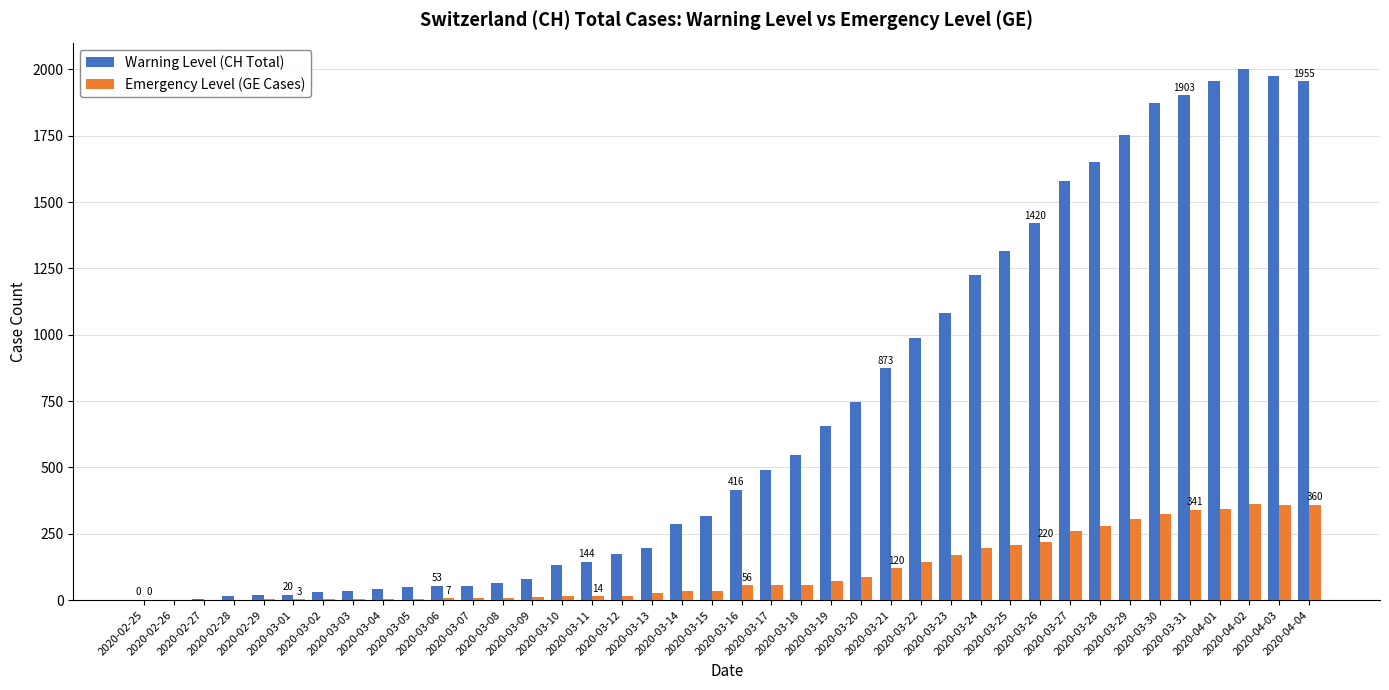

At which category is the sum across all series the highest?

2020-04-02